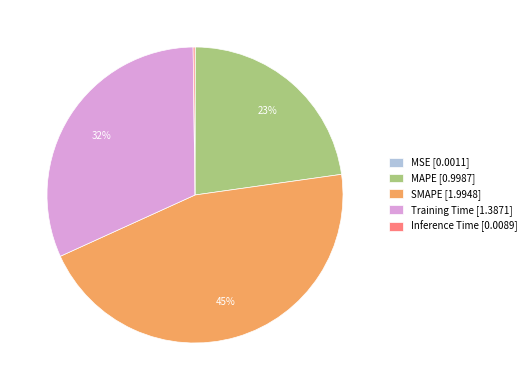

Which category has the biggest portion of the pie?

SMAPE